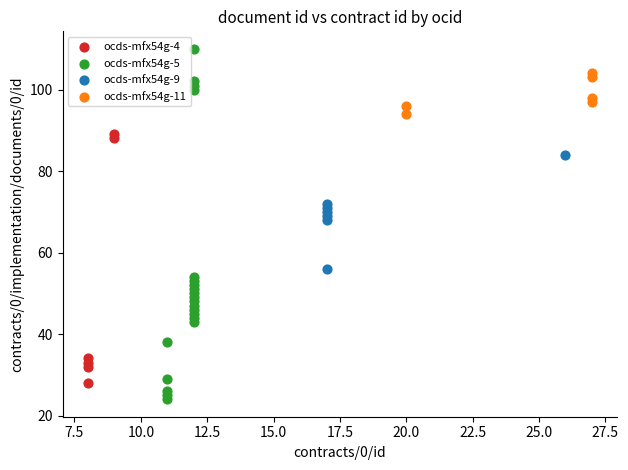

Which series has the largest Y range (max minus min)?

ocds-mfx54g-5